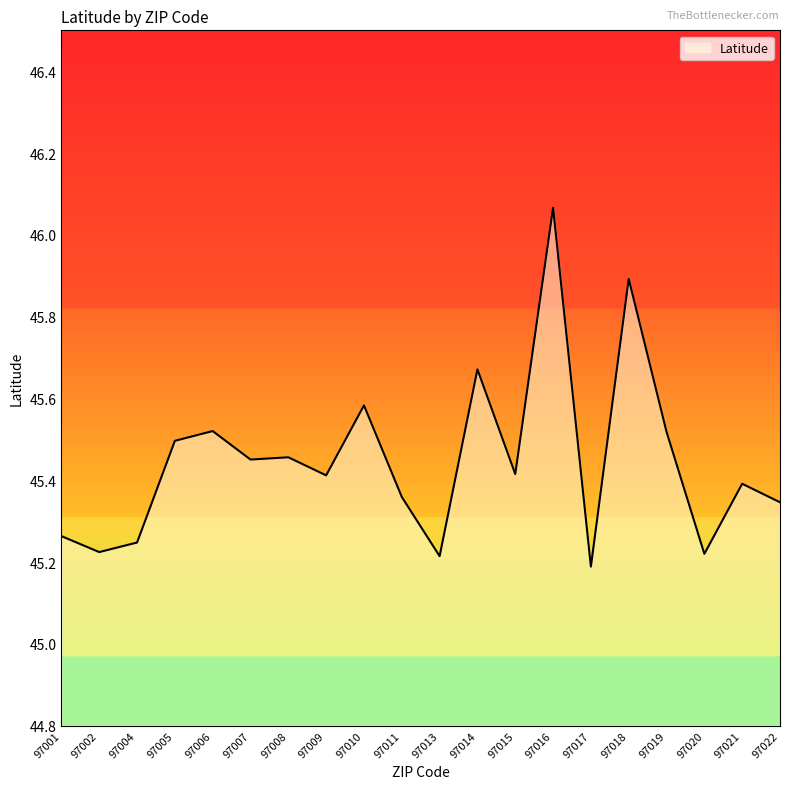

Is it true that the value at 97020 is 60.3?

False